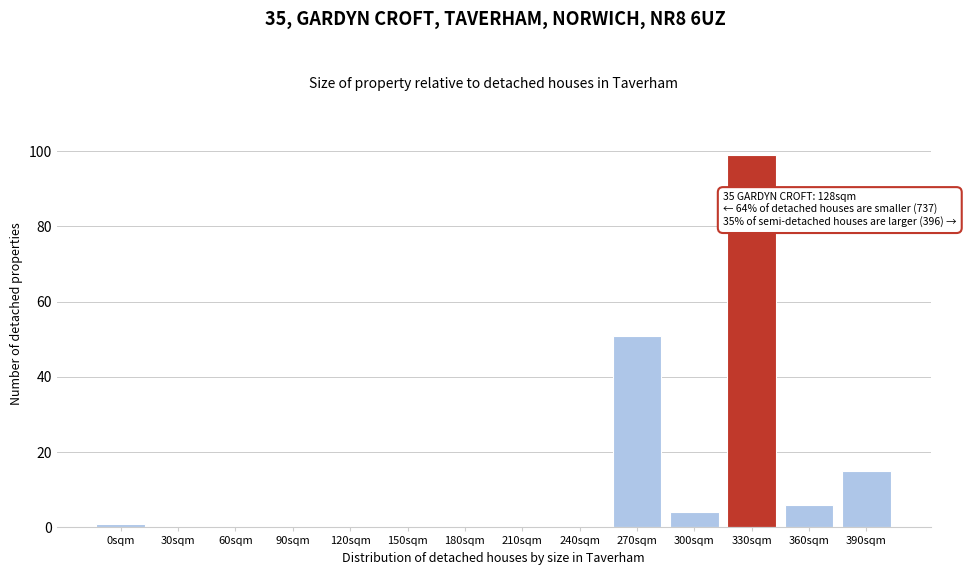

Reading right to left, list all the values displayed in this chart.

390sqm=15	360sqm=6	330sqm=99	300sqm=4	270sqm=51	240sqm=0	210sqm=0	180sqm=0	150sqm=0	120sqm=0	90sqm=0	60sqm=0	30sqm=0	0sqm=1